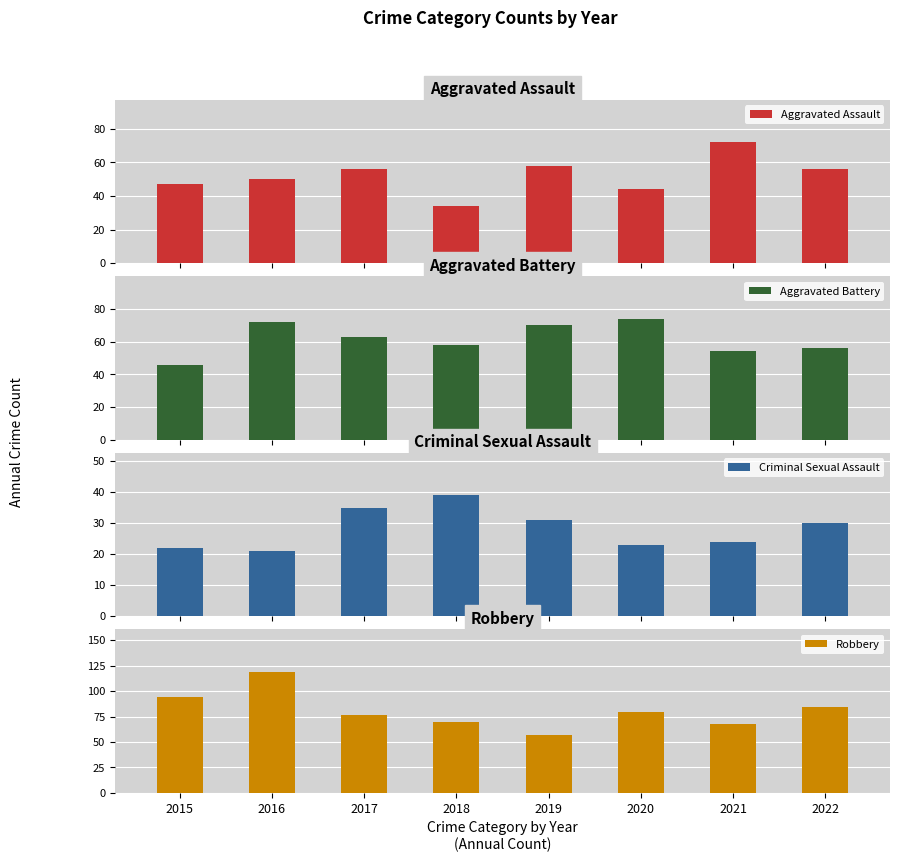

At how many categories does at least one series exceed 93?

2